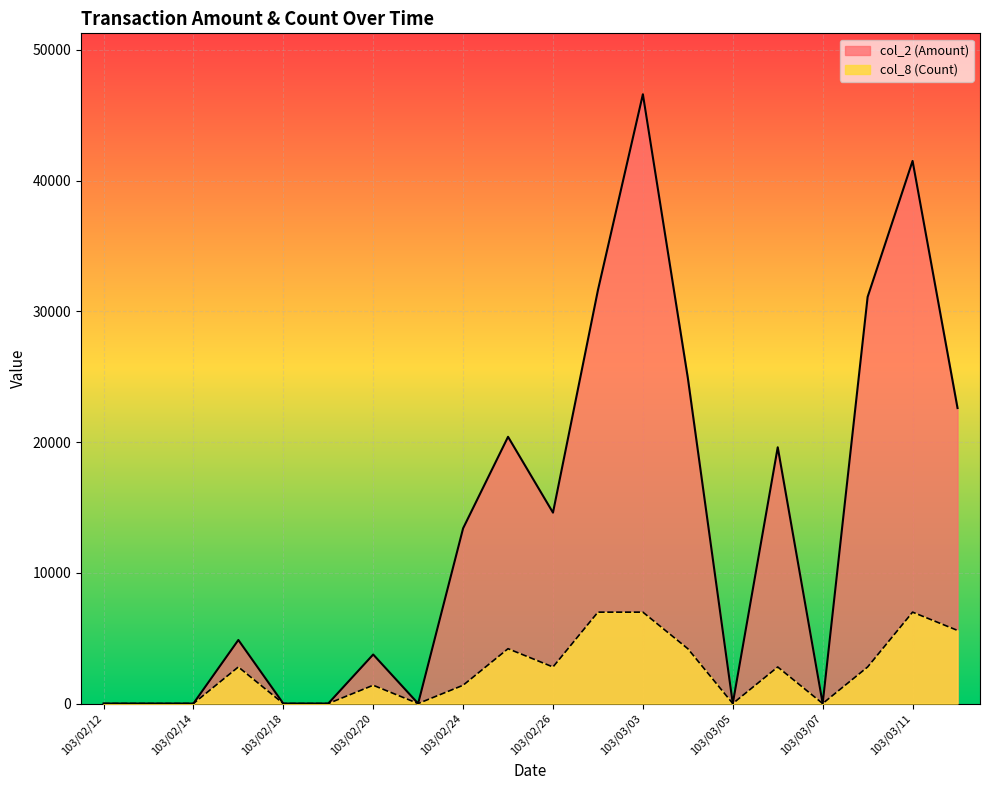

Where is col_8 (Count) nearest to the value 3494?

103/02/17